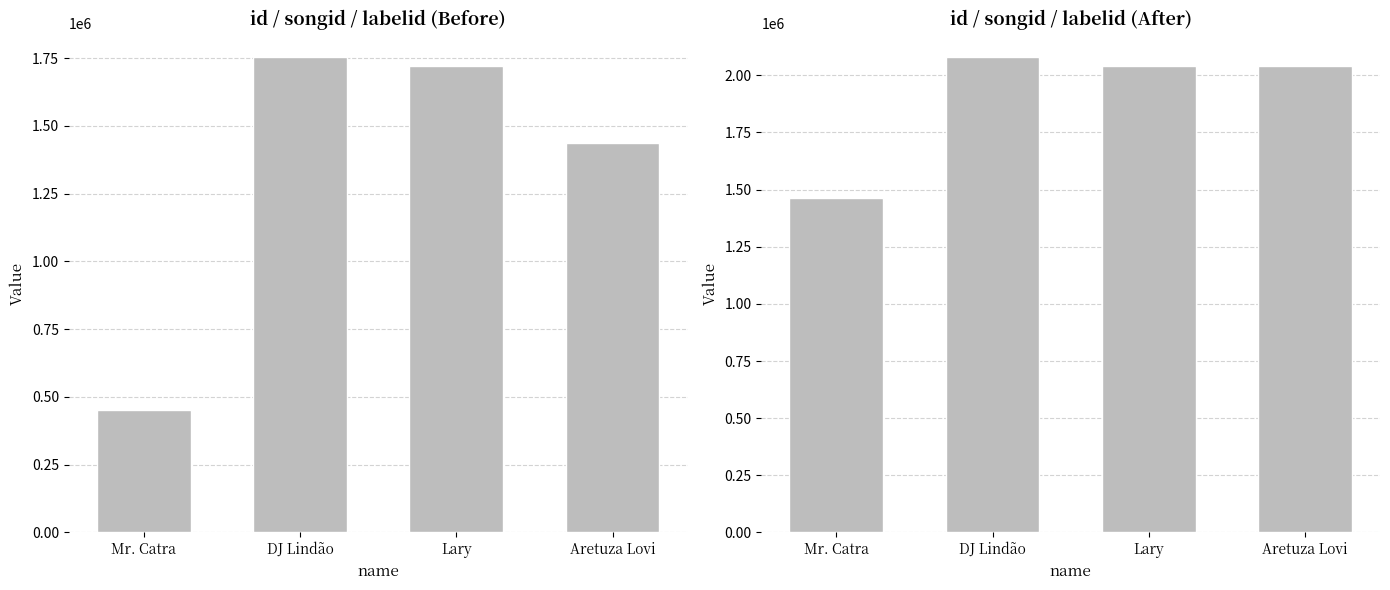

List the series in order of their overall mean, lowest first.

id, songid